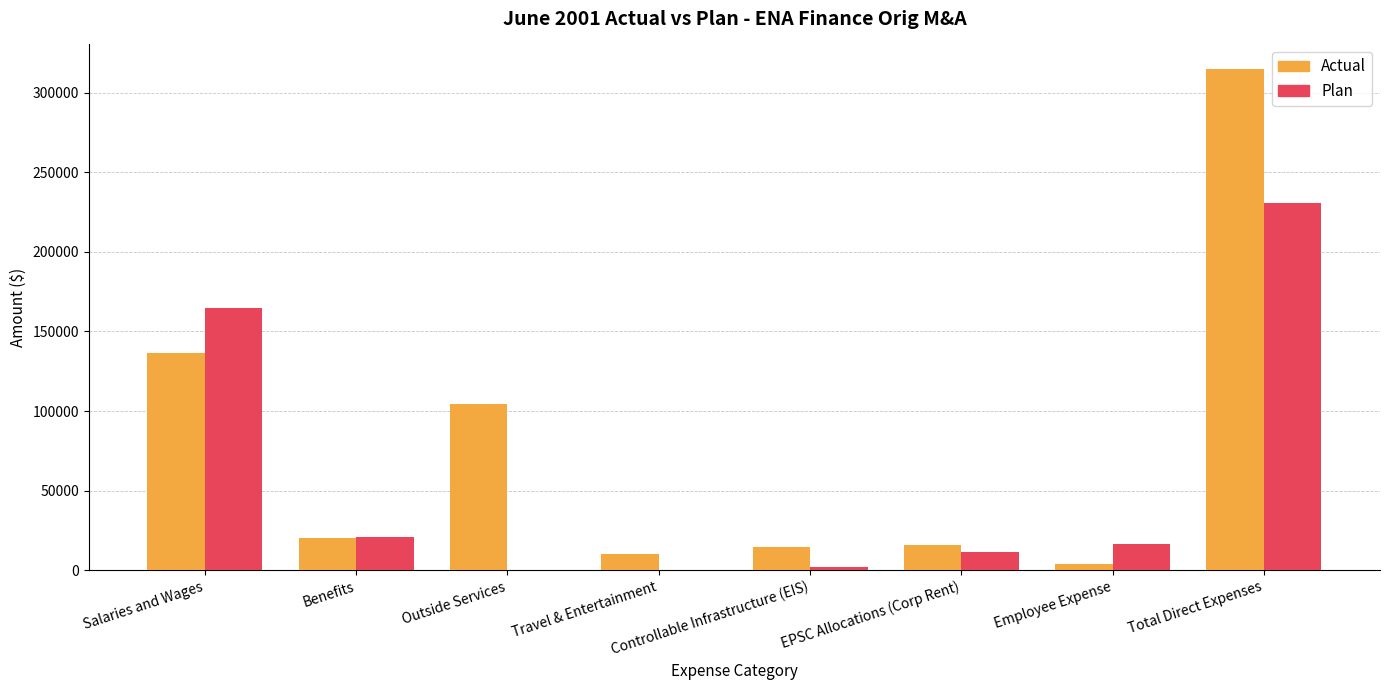

At which label does Plan reach its peak?

Total Direct Expenses